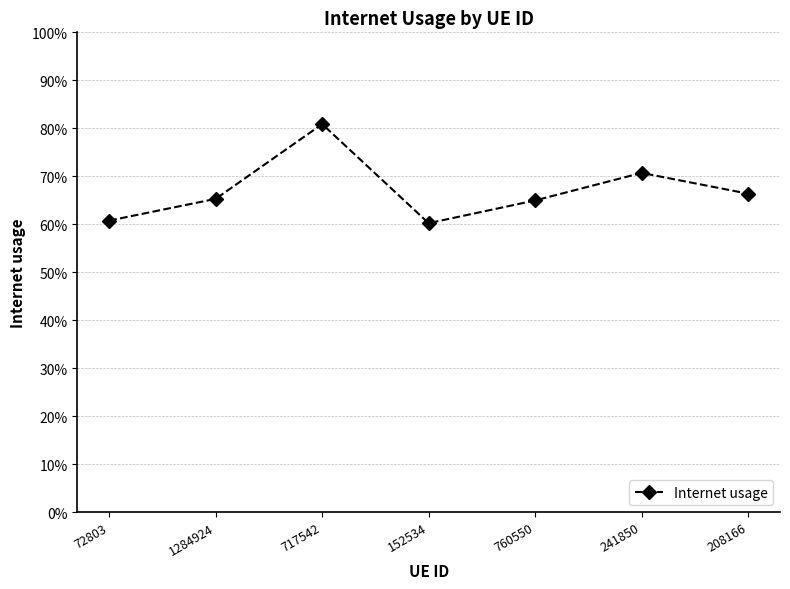

The value at 72803 is 0.6. True or false?

True